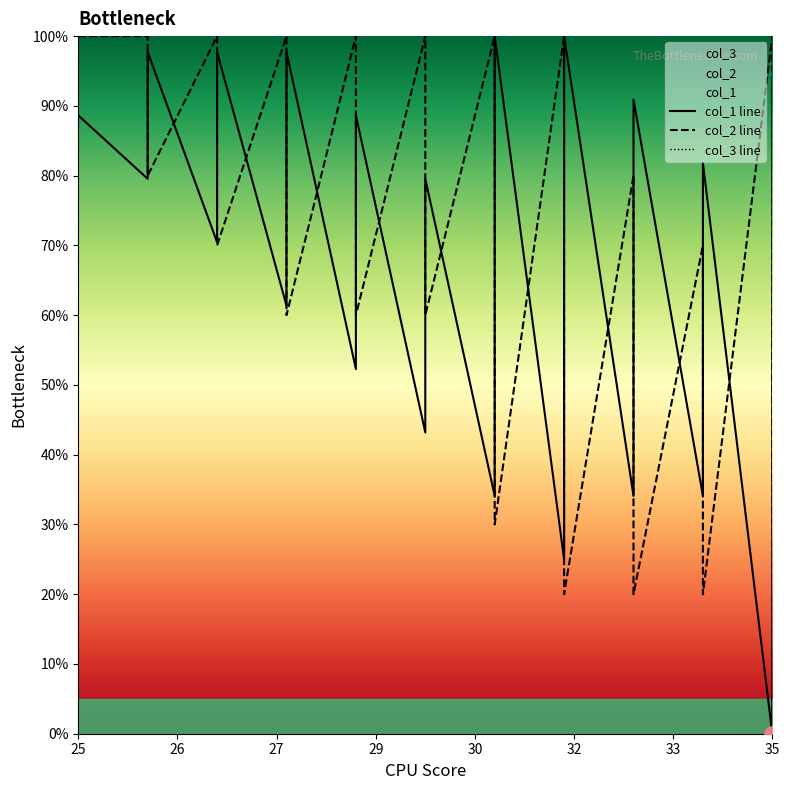

Which series reaches the maximum Y coordinate?

col_1 line